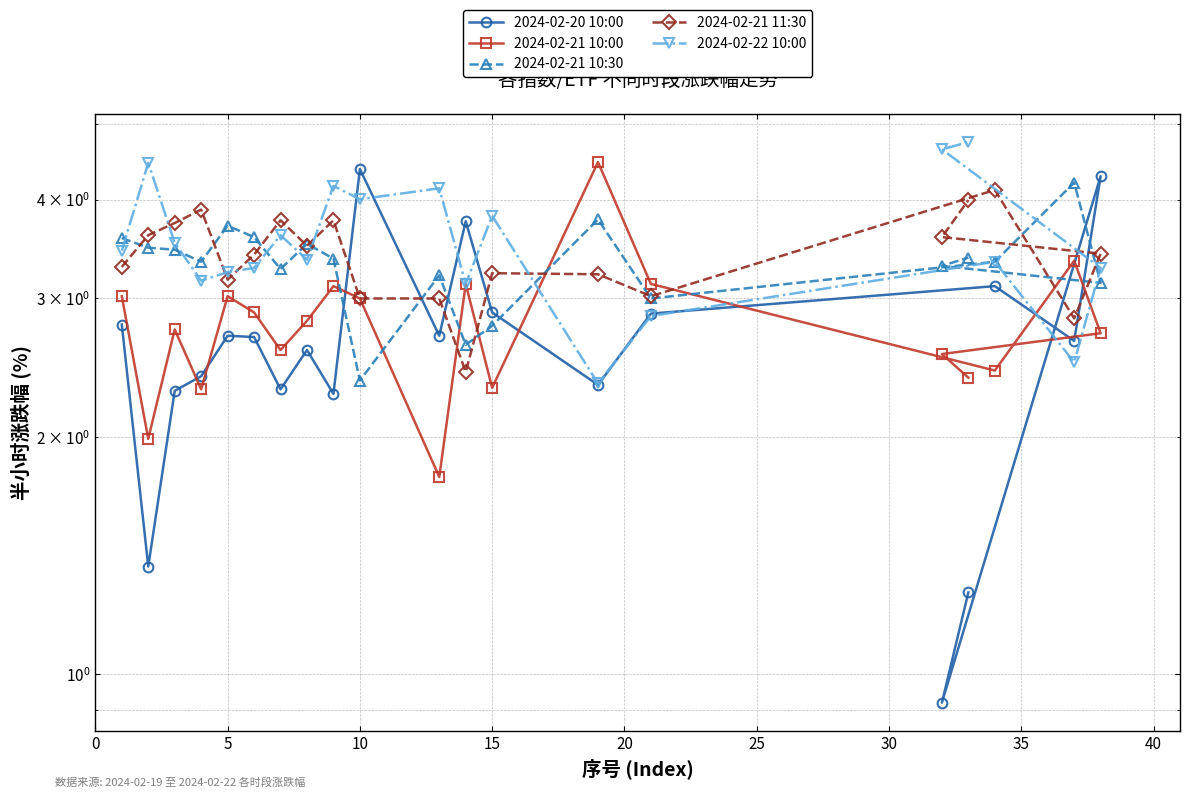

What is the sum of the 2024-02-21 10:00 values at 15 and 15?

4.7